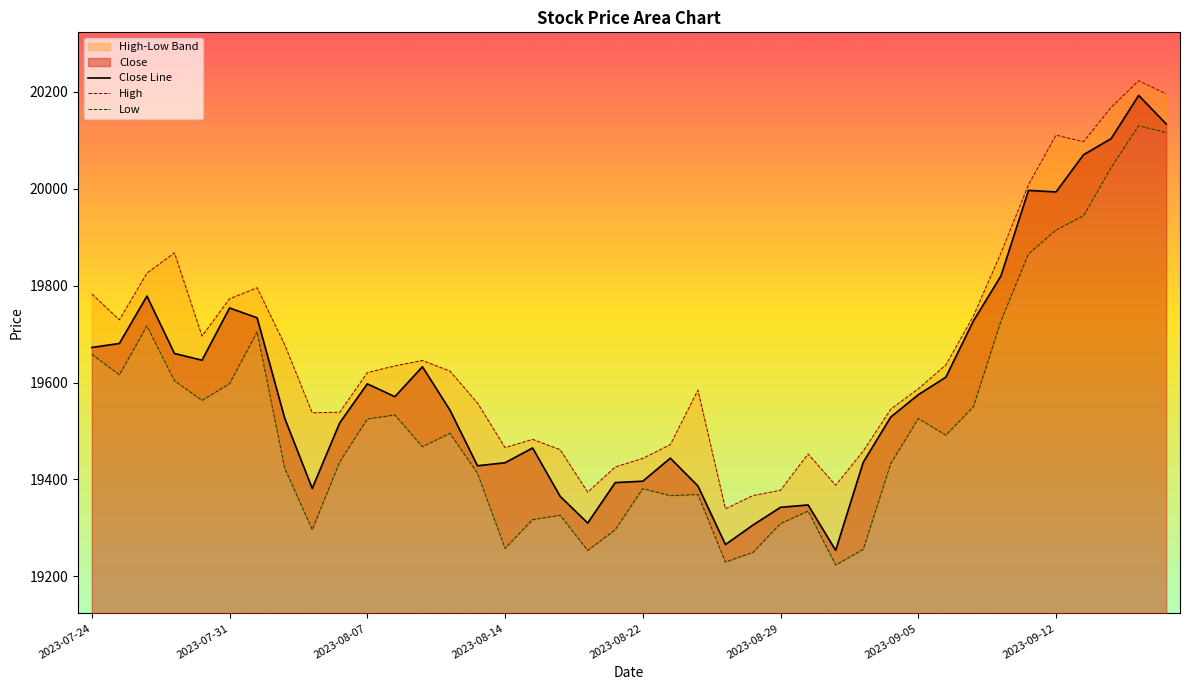

Does the chart display data point markers on the line(s)?

No